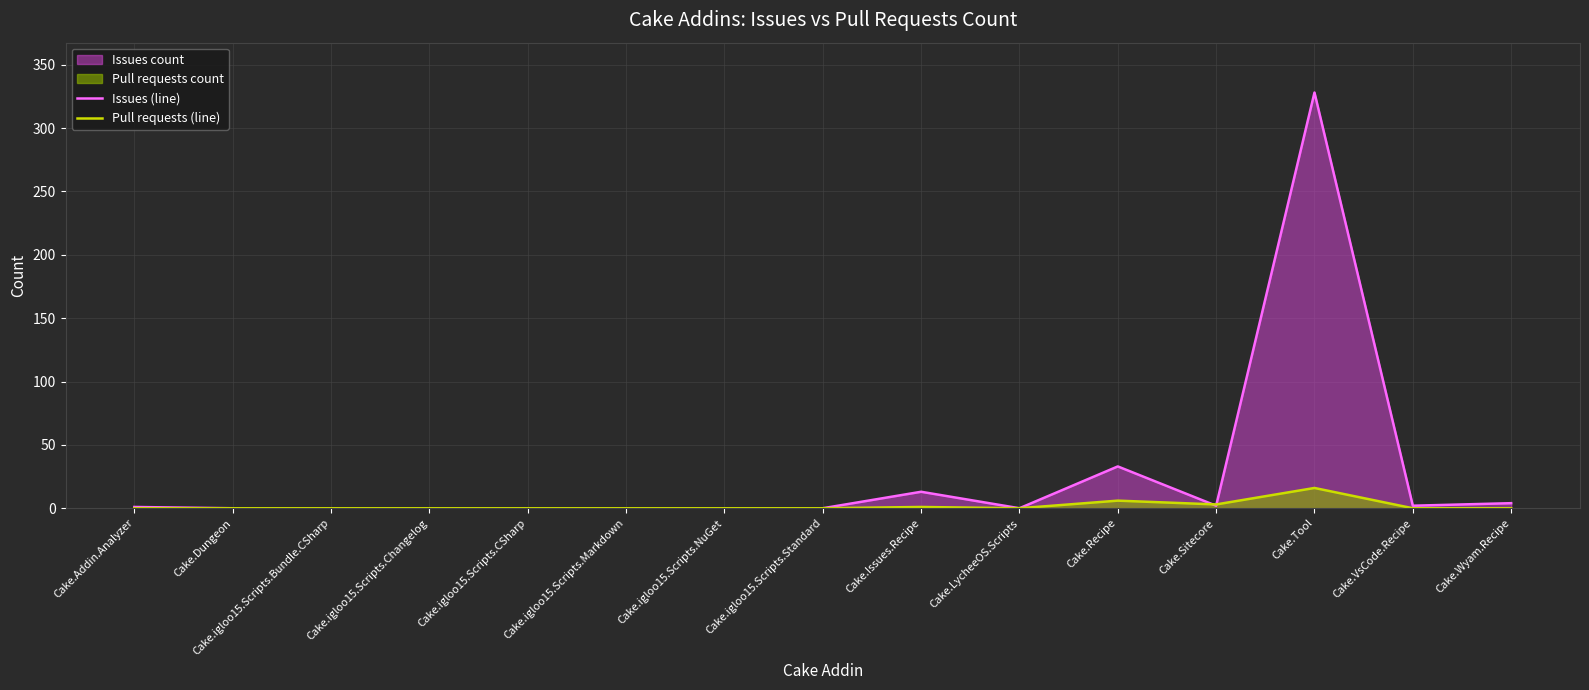

At which label is Issues (line) closest to 164?

Cake.Recipe